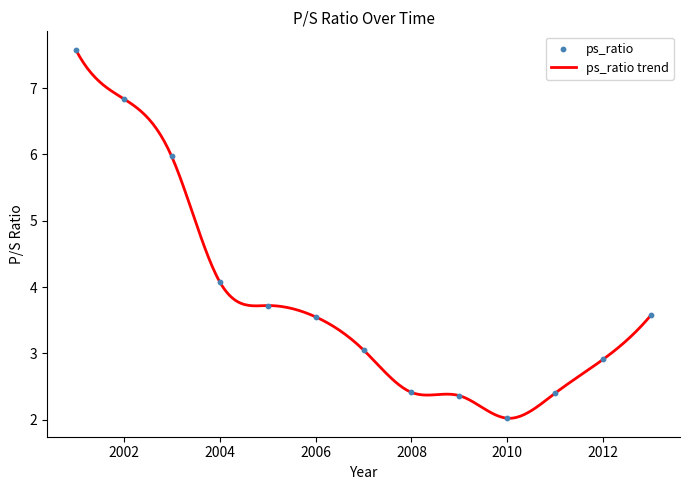

Between 2001 and 2012, which is larger?

2001